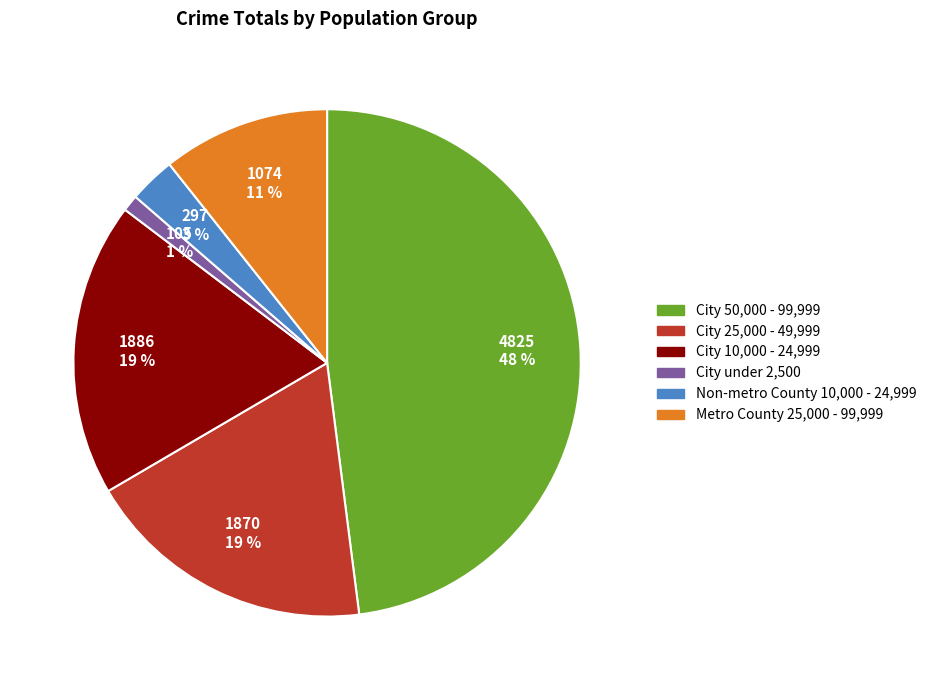

What percentage is the City 10,000 - 24,999 slice, to the nearest percent?

19%